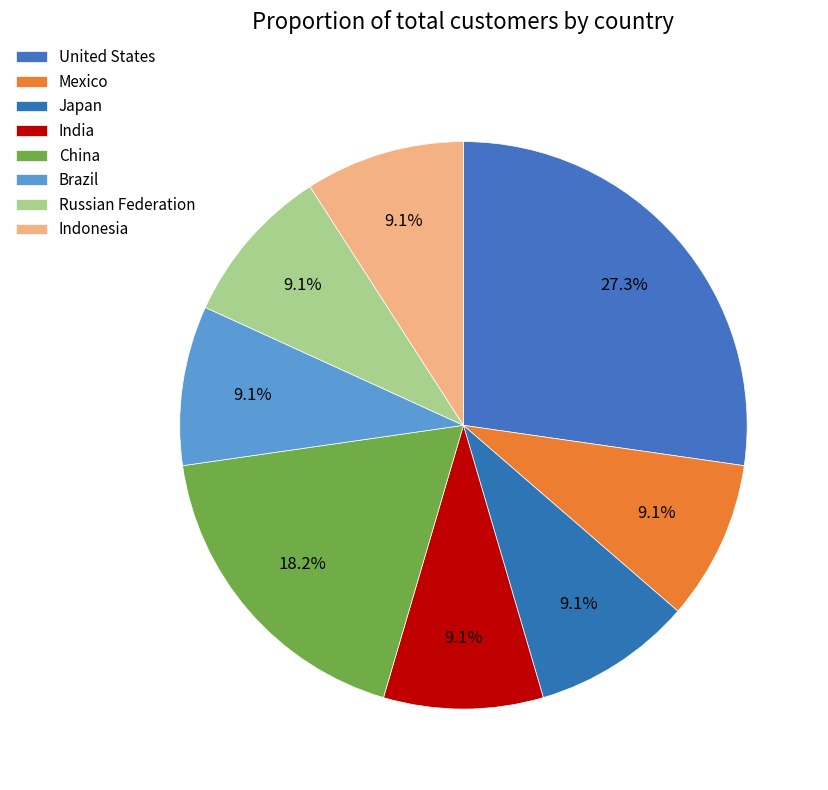

Which slice is the smallest?

Mexico